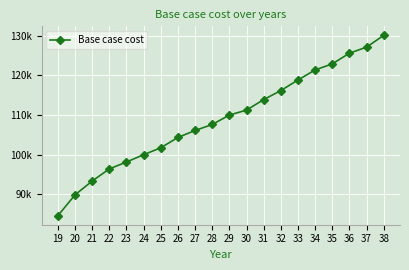

Reading left to right, what are all the values shown in this chart?

19=84533.1	20=89808.0	21=93300.5	22=96368.0	23=98120.2	24=99956.3	25=101714.3	26=104322.4	27=106086.3	28=107598.2	29=109979.5	30=111243.6	31=113896.2	32=116179.2	33=118854.5	34=121399.5	35=122926.6	36=125630.4	37=127162.5	38=130142.6